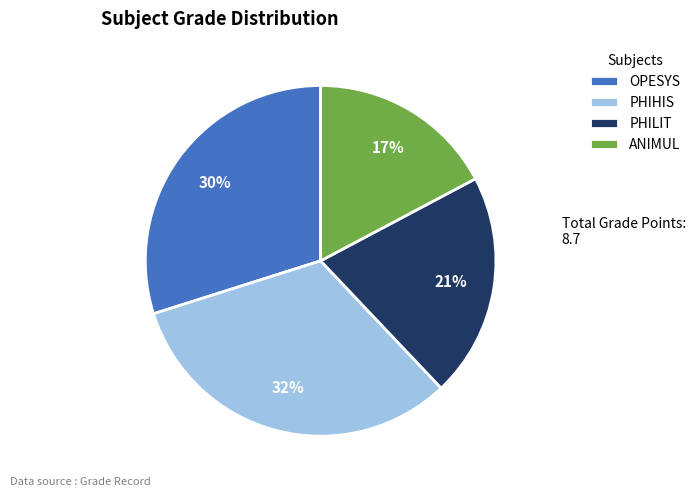

Is the sum of ANIMUL and PHILIT greater than half?

No